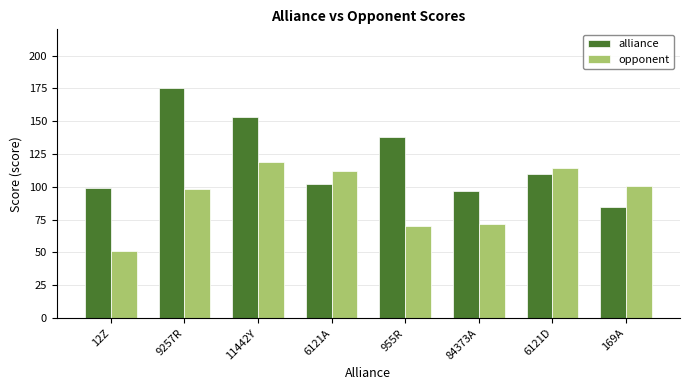

What is the minimum value for opponent?

51